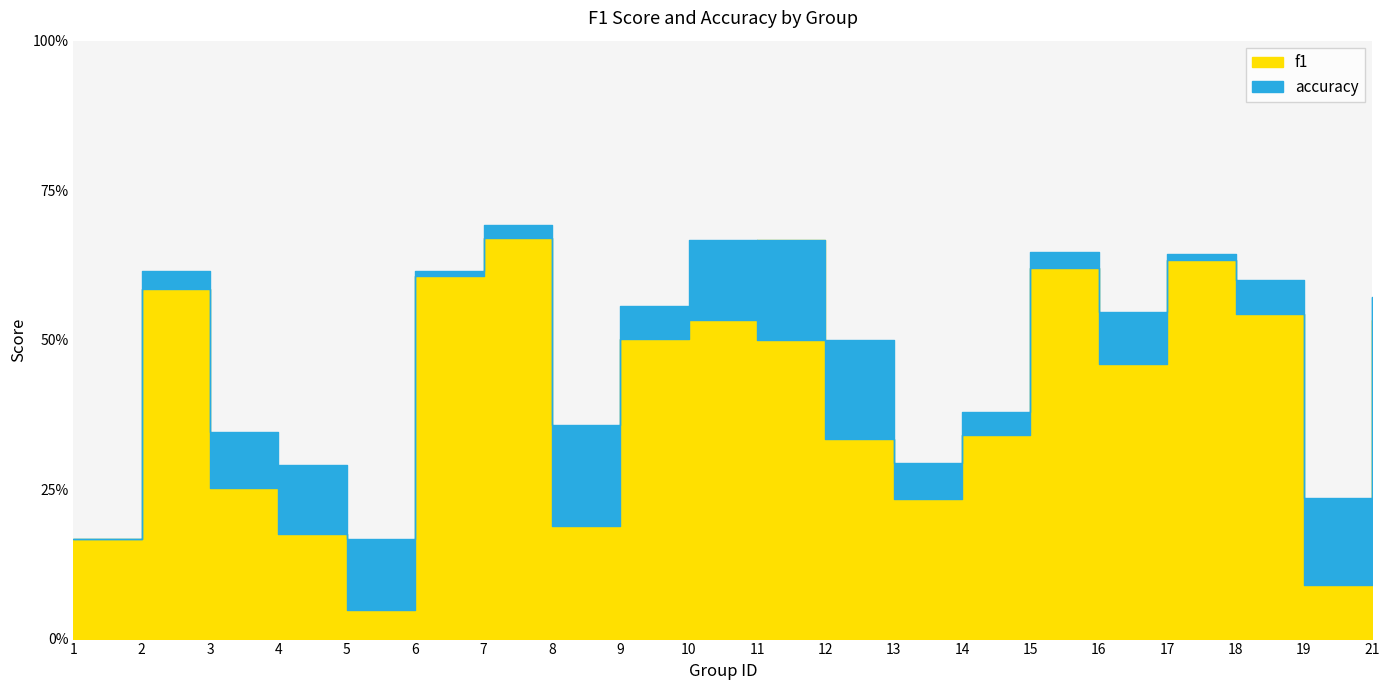

At which category is the sum across all series the highest?

7